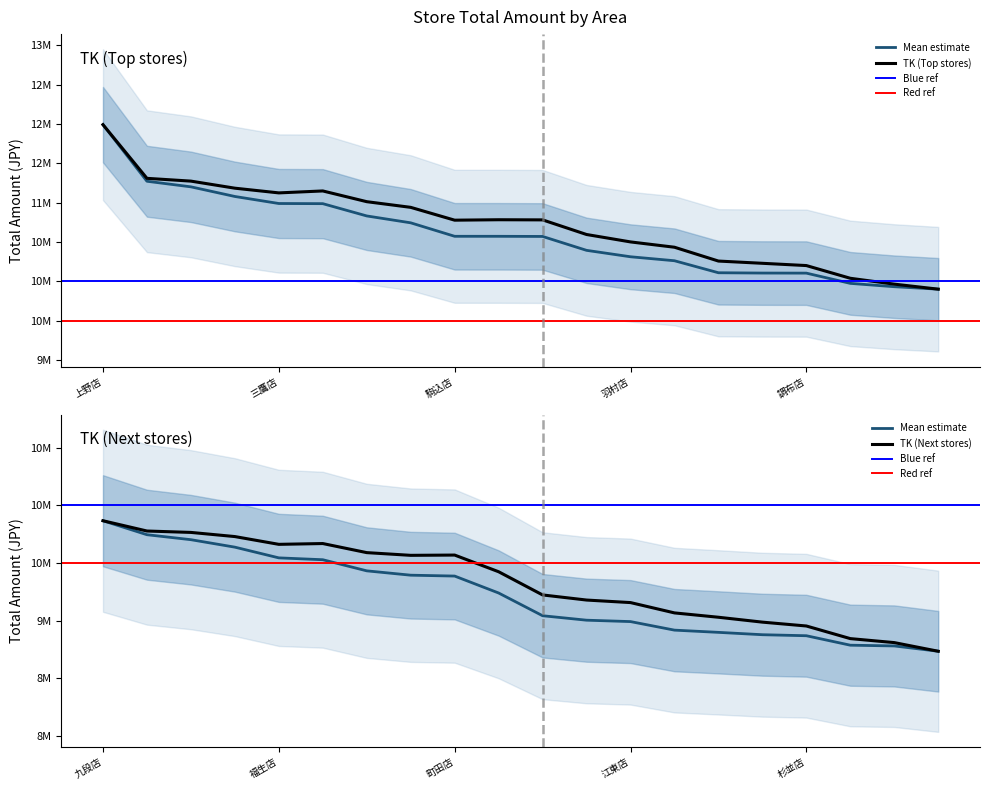

Which label corresponds to the smallest value in the chart?

成城店